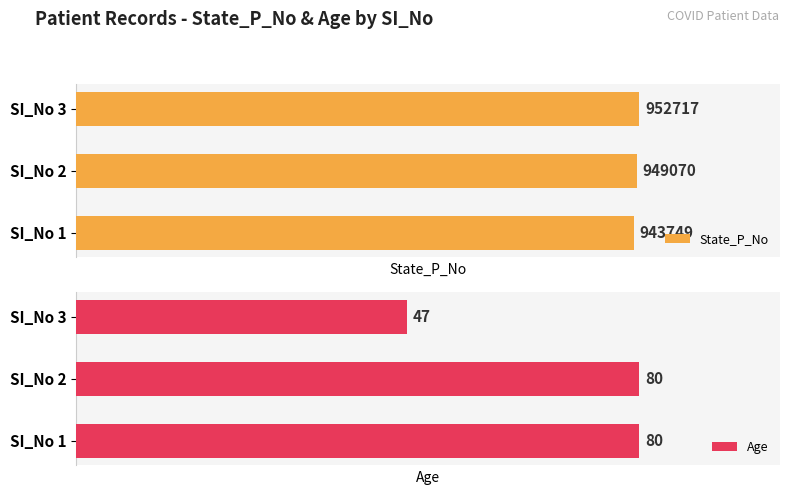

Reading left to right, extract all data points from this chart.

State_P_No: 943749	949070	952717
Age: 80	80	47